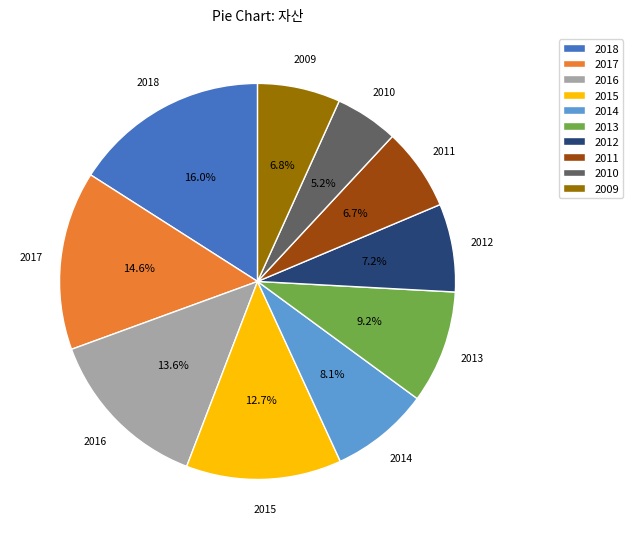

Does 2013 account for over 50% of the chart?

No